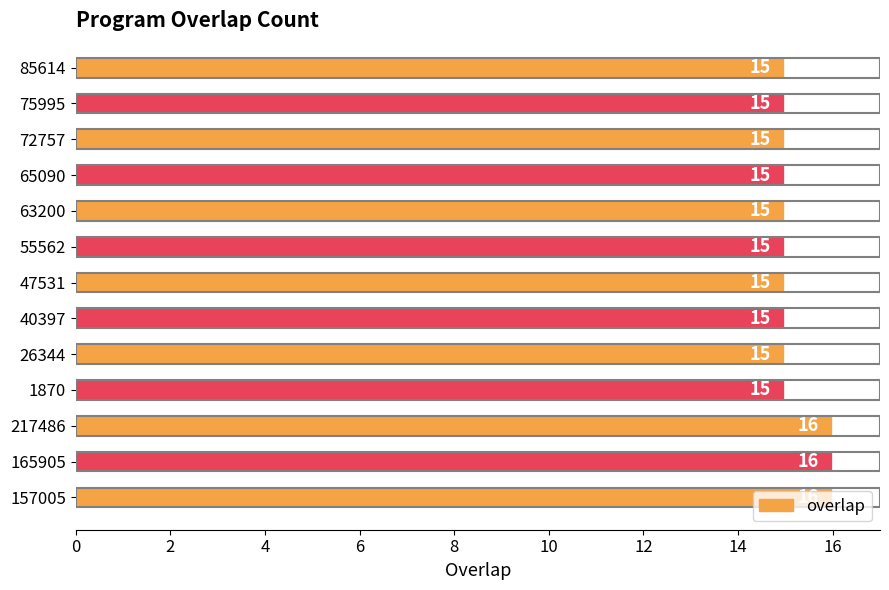

Approximately how many times larger is the value at 217486 compared to 47531?

1.1